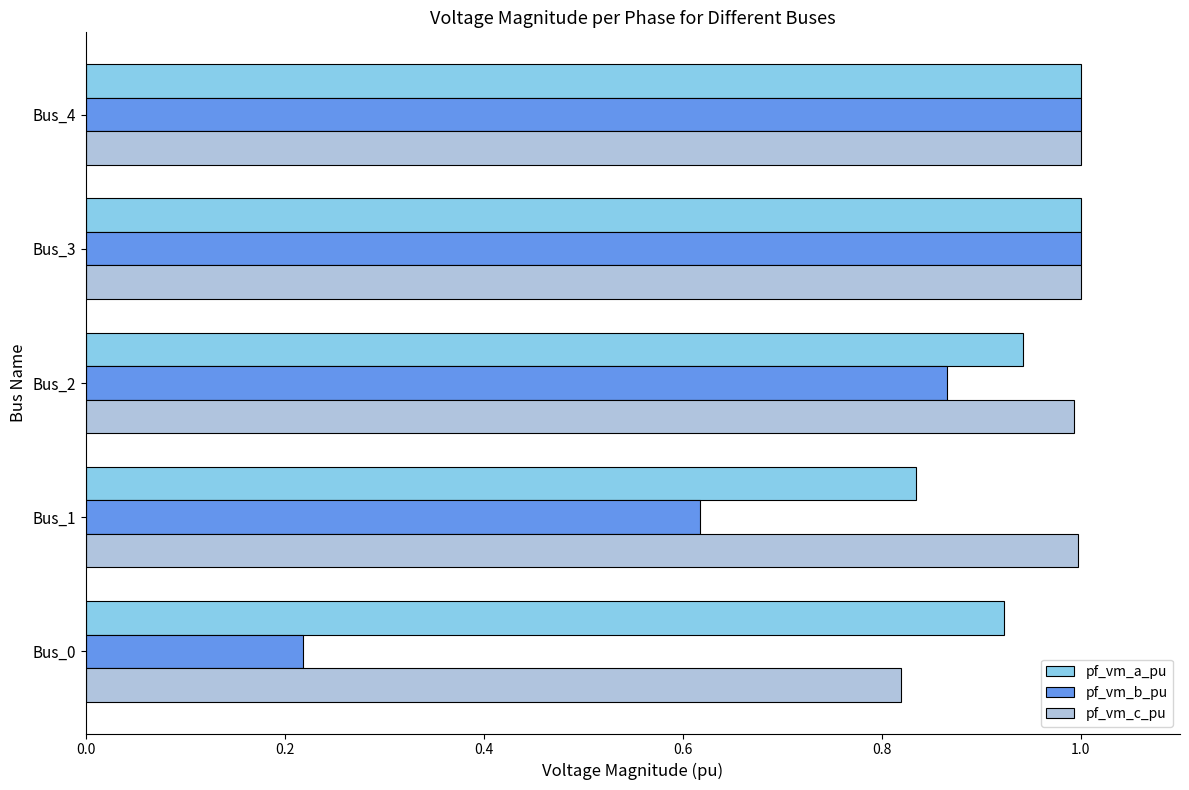

Which category has the lowest value across all series?

Bus_0